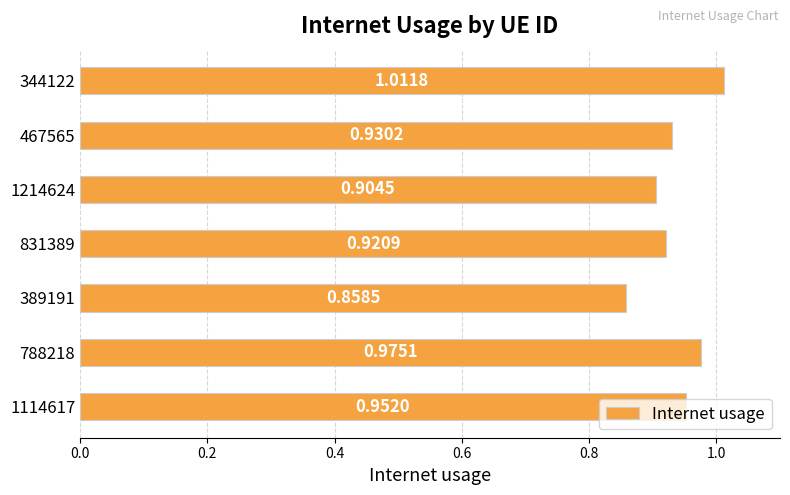

What is the sum of the values at 344122 and 1114617?

2.0